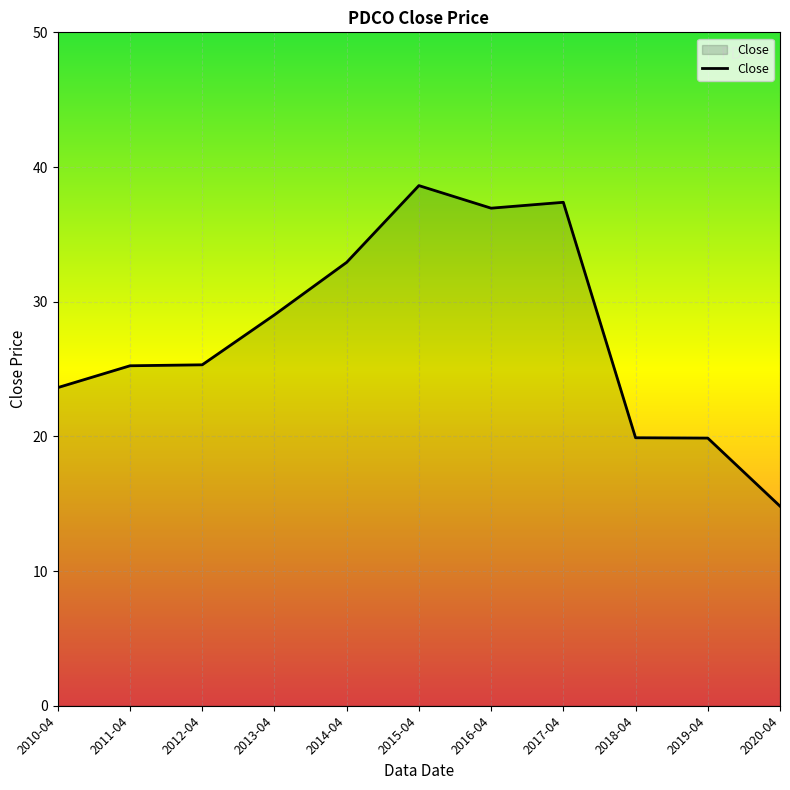

What position from the right is 2010-04?

11